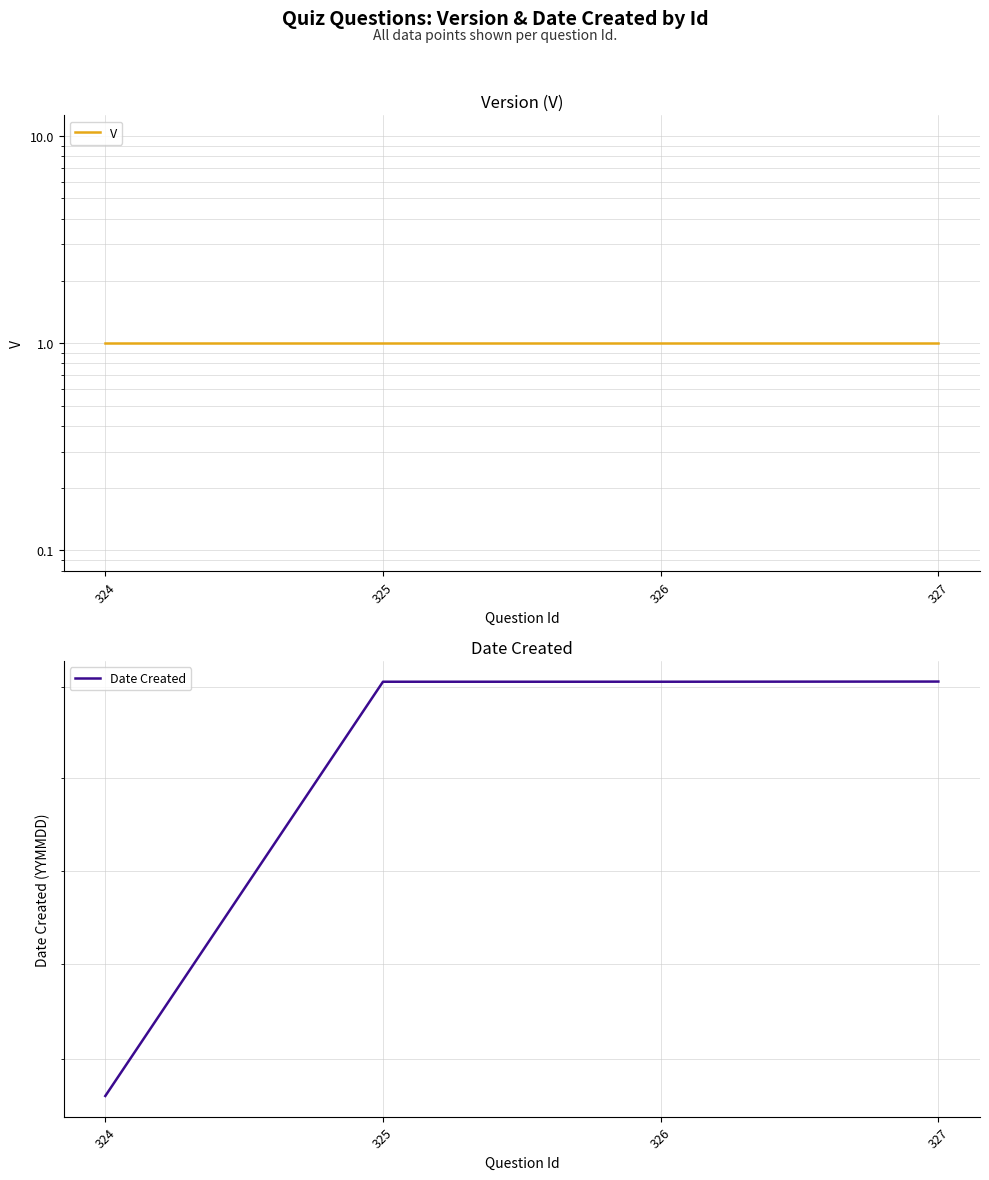

True or false: Date Created has more than 0 points higher than both neighbors.

False